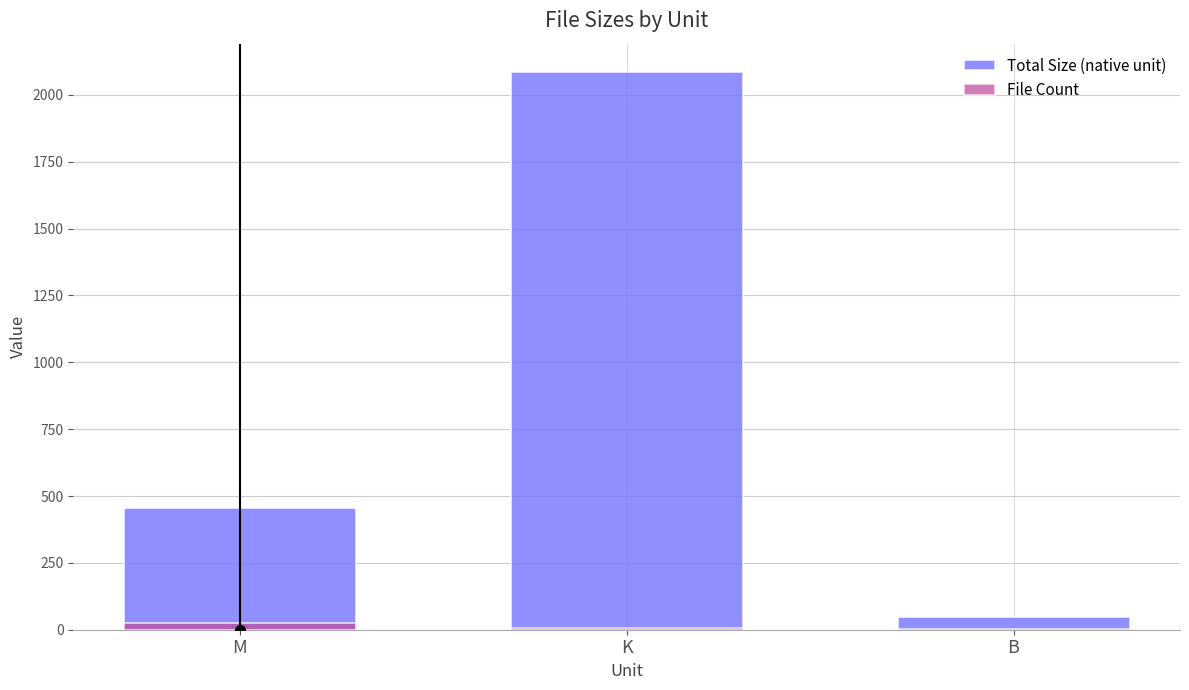

What is the difference between the maximum and minimum values in the Total Size (native unit) series?

2040.2